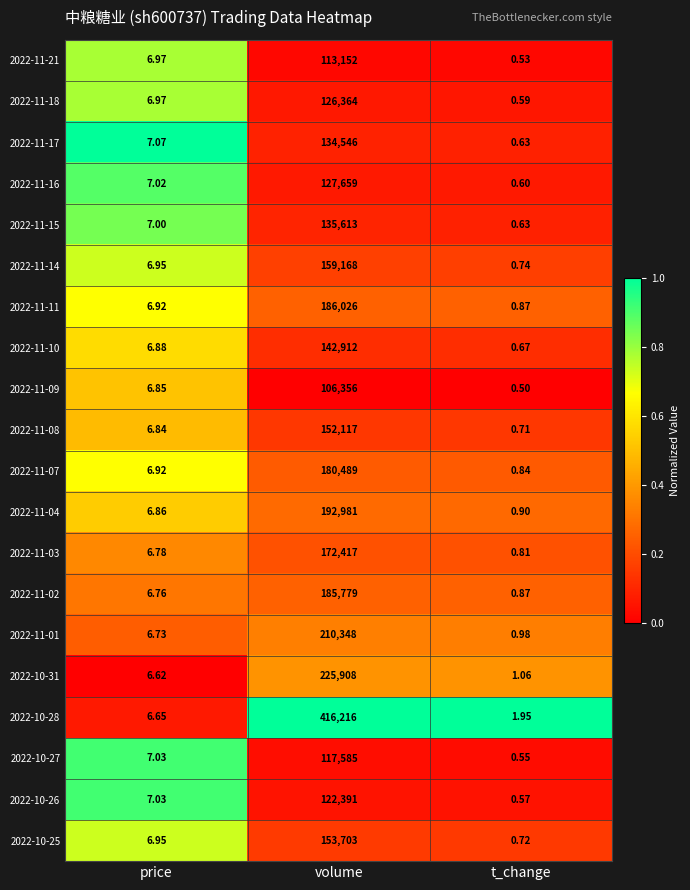

At which category is the sum across all series the highest?

volume